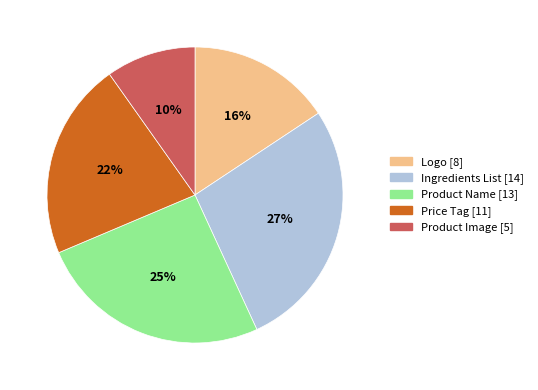

Is Product Name the majority of the pie?

No